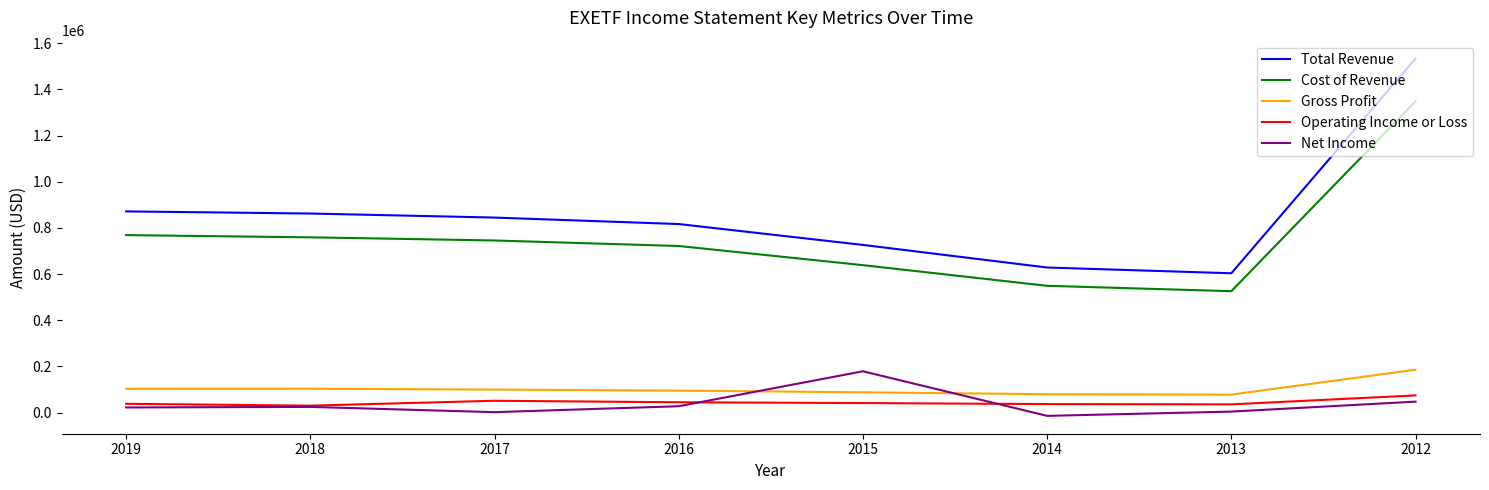

What is the greatest value displayed?

1533700